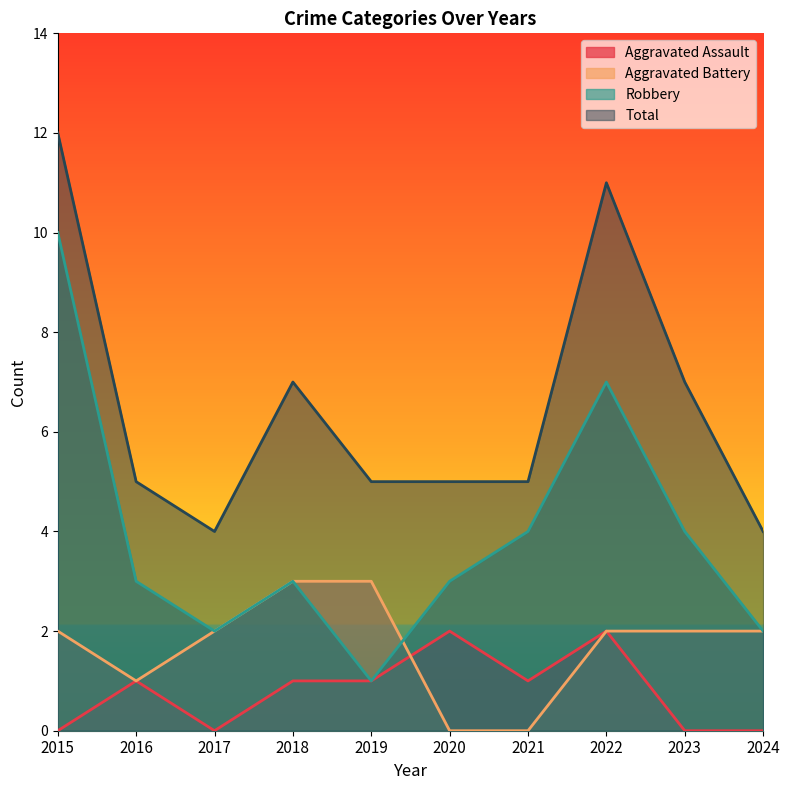

Reading left to right, transcribe all the data shown in this chart.

Aggravated Assault: 0	1	0	1	1	2	1	2	0	0
Aggravated Battery: 2	1	2	3	3	0	0	2	2	2
Robbery: 10	3	2	3	1	3	4	7	4	2
Total: 12	5	4	7	5	5	5	11	7	4